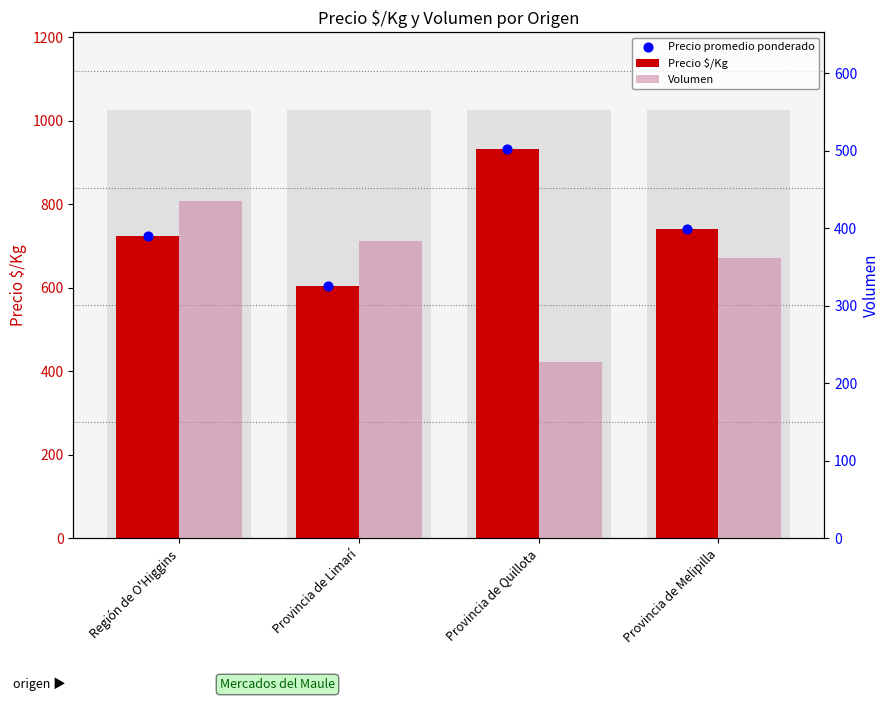

At how many categories does at least one series exceed 322?

4